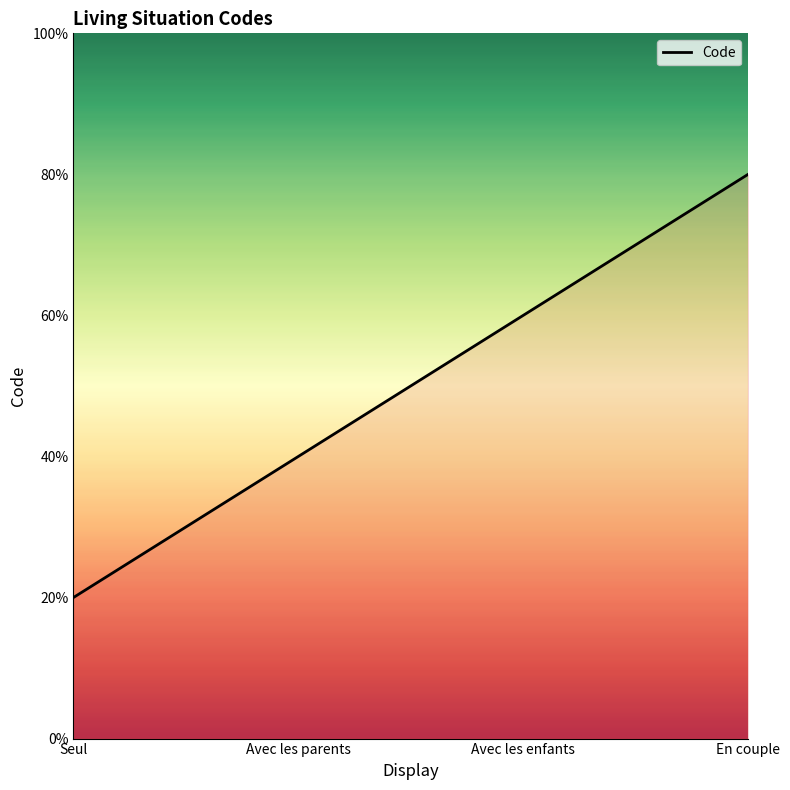

Is this an area chart (filled region under the line)?

Yes